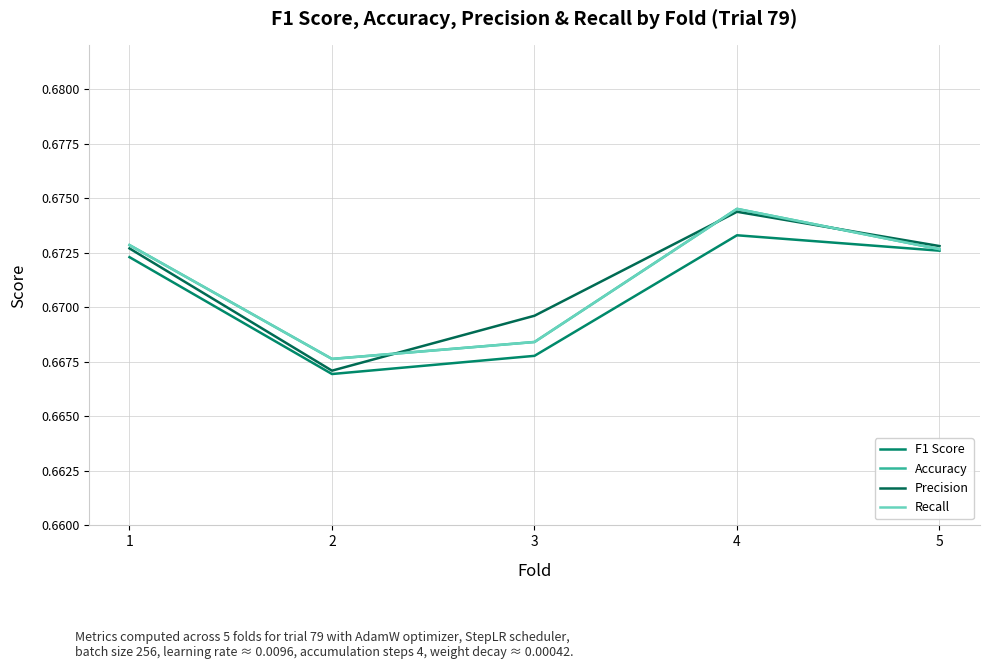

The Accuracy series shows 0.2 at 5. True or false?

False